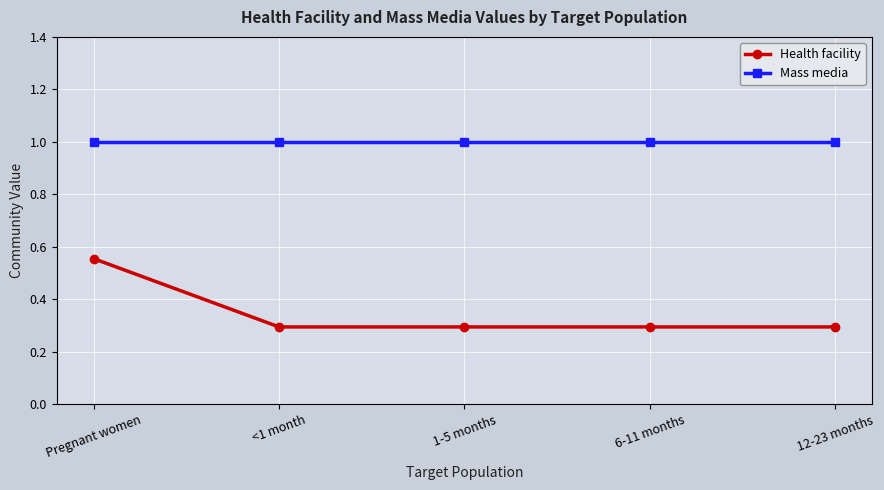

At which label does Health facility reach its peak?

Pregnant women